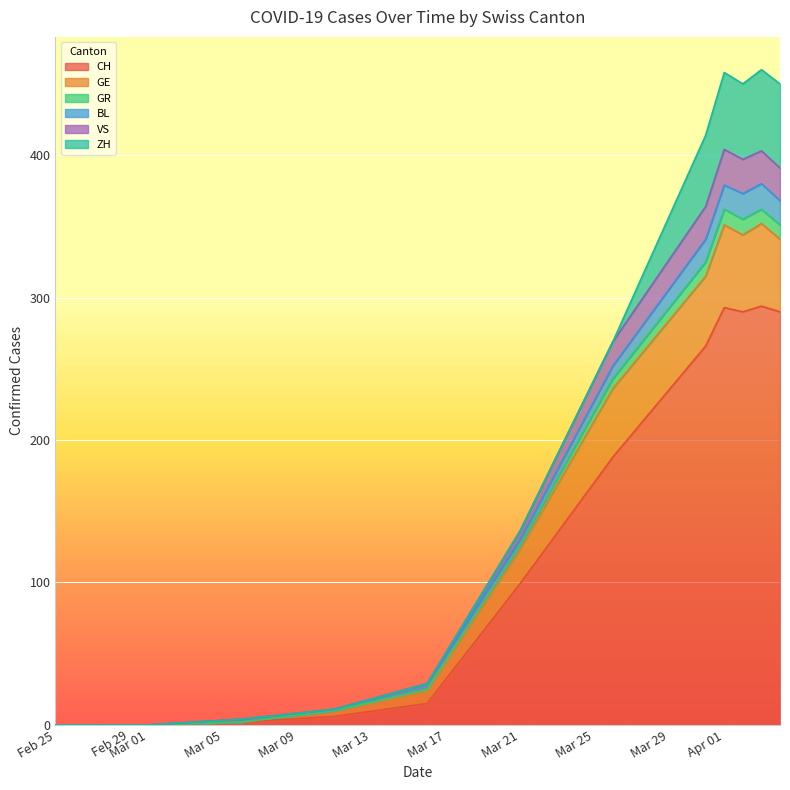

How many positive values does the ZH series have?

11